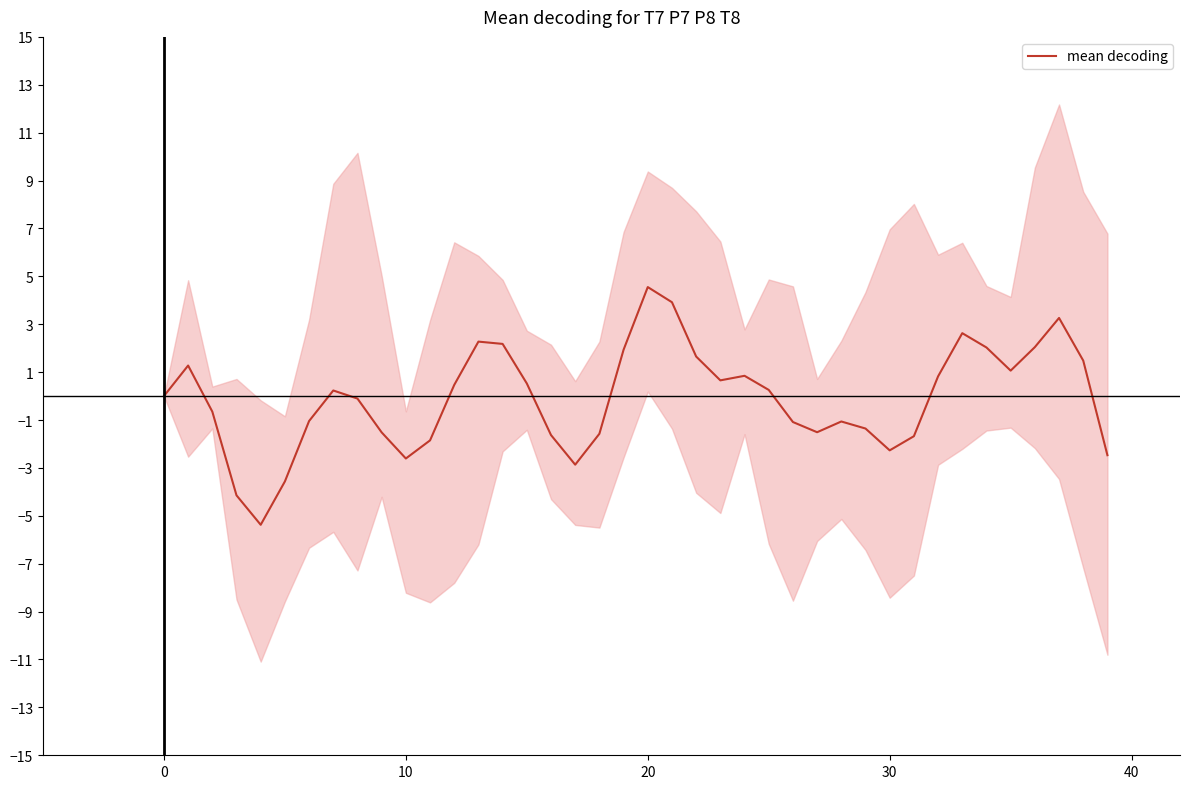

At which label does mean decoding reach its peak?

20